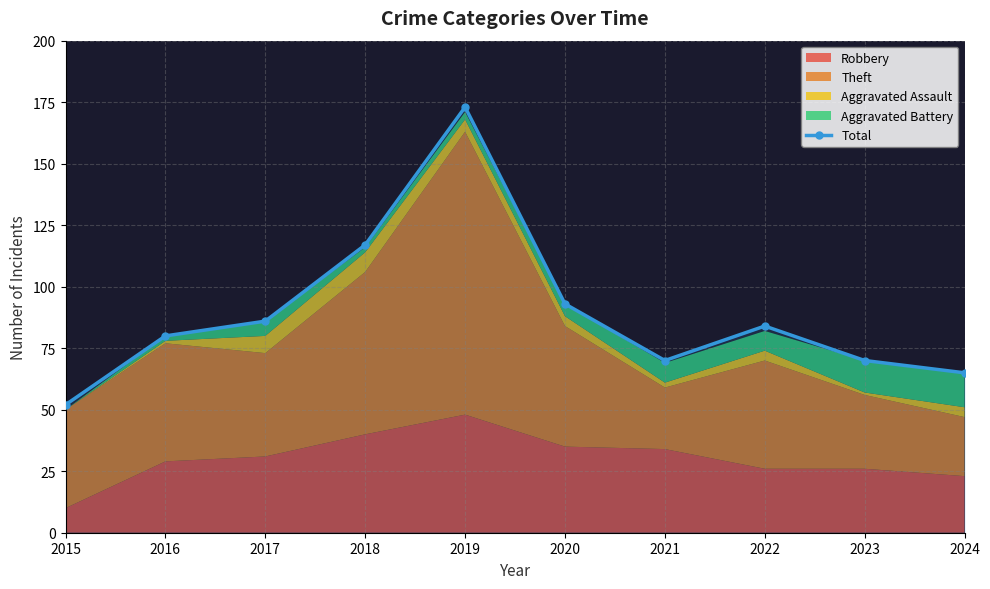

What is the value of the 3rd point from the left?

86